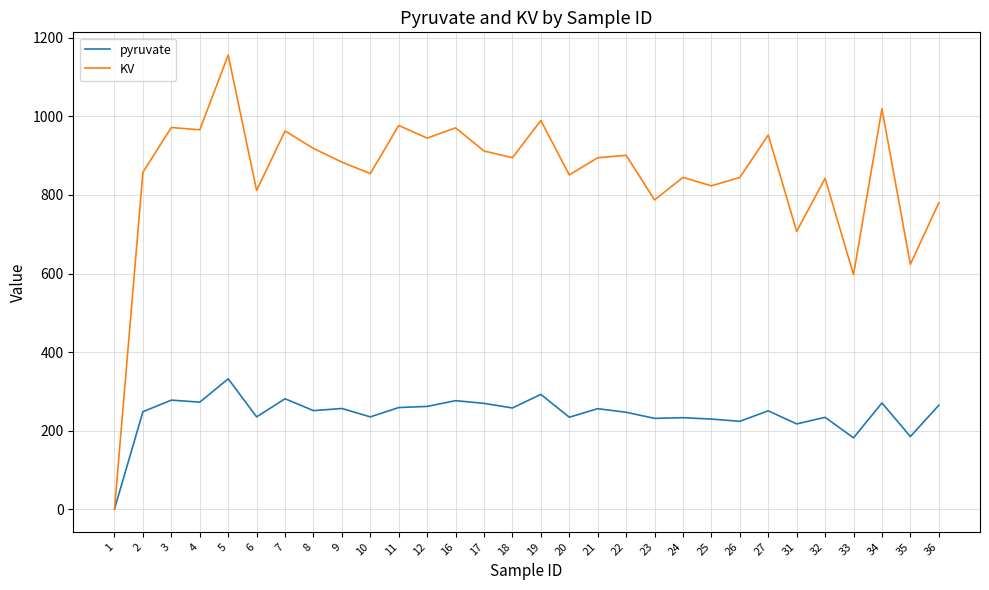

What is the sum of the pyruvate values at 8 and 12?

512.7